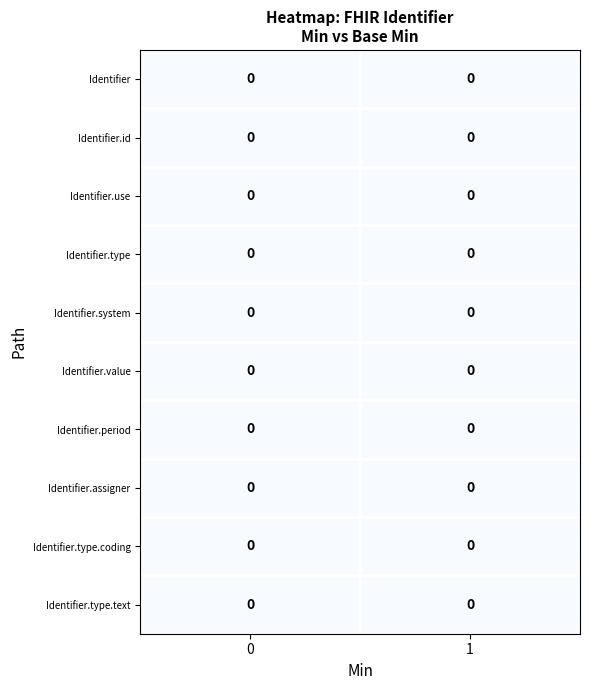

Count the number of data series in this chart.

10